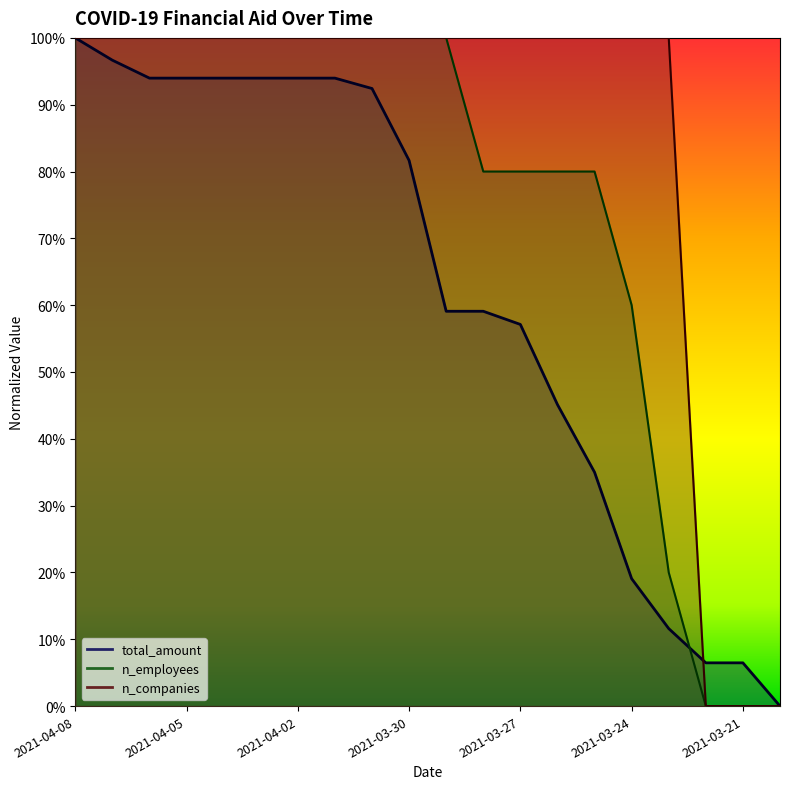

What is the sum of all total_amount values?

12.3